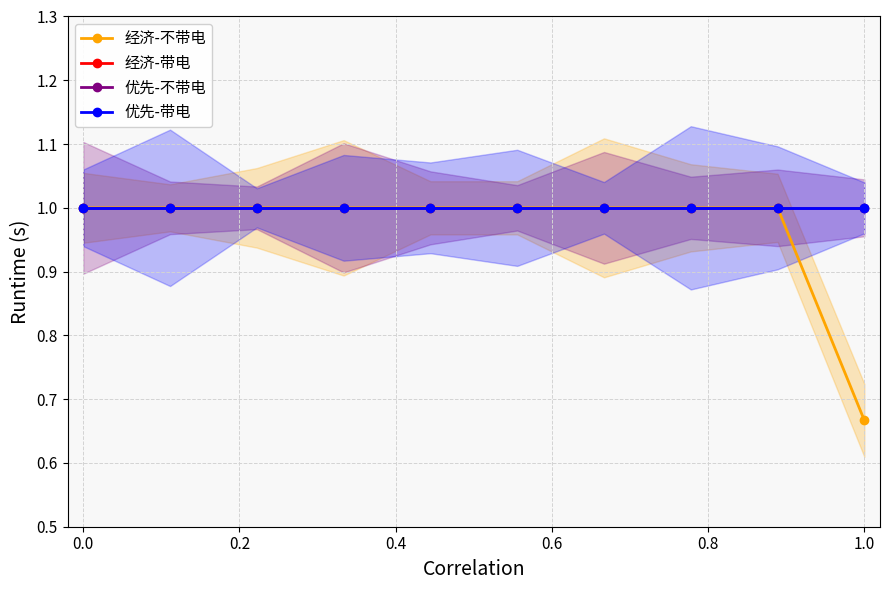

True or false: 经济-带电 and 优先-不带电 cross at least once.

False